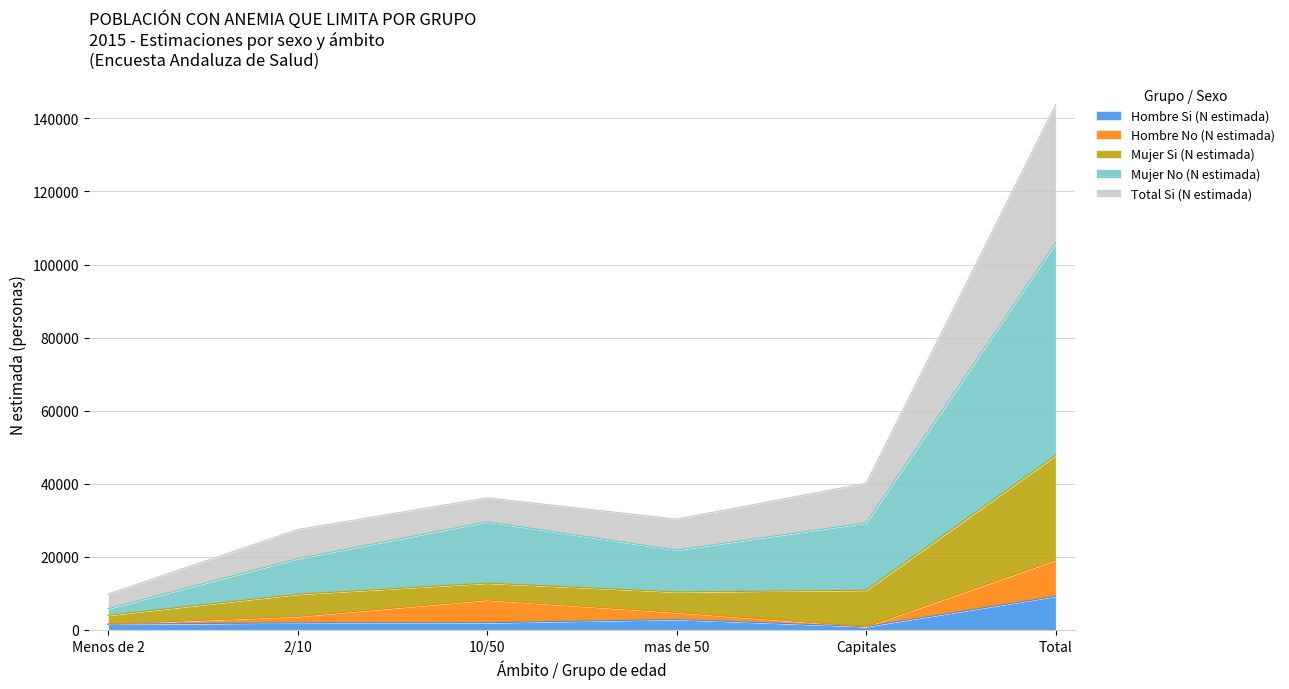

At which category is the sum across all series the highest?

Total